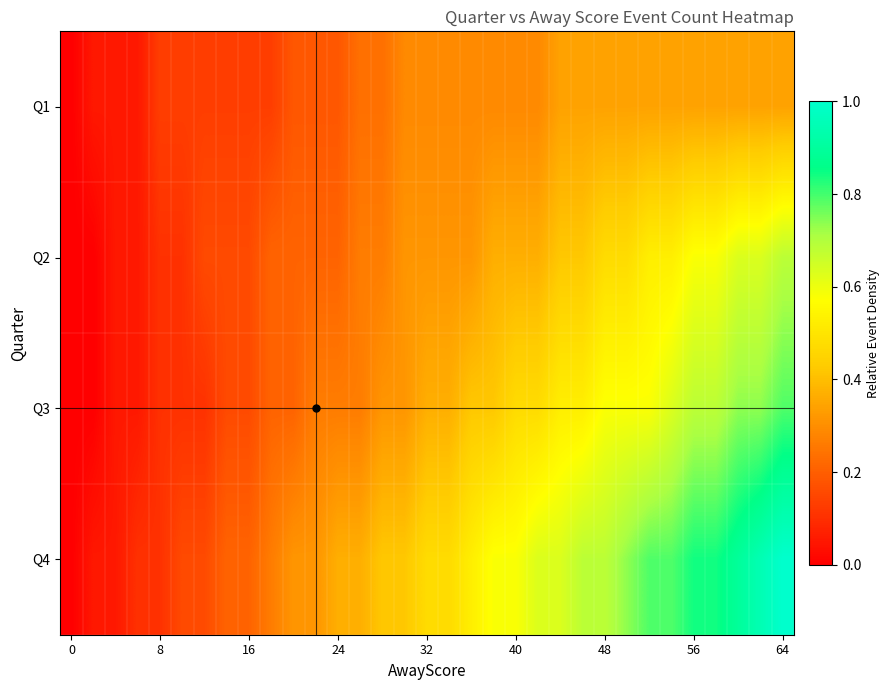

Which series has the widest spread of values?

Q4